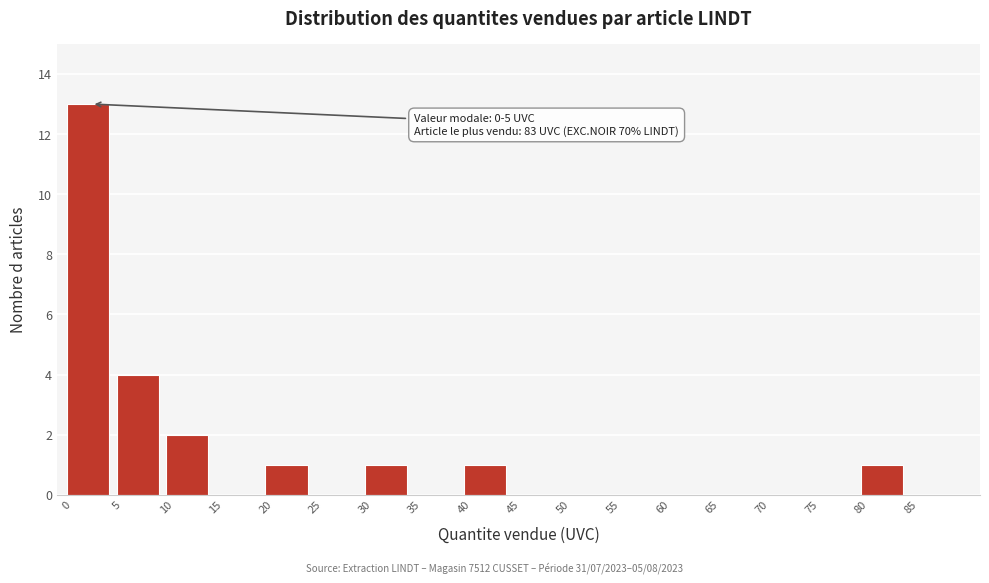

Which range on the x-axis has the tallest bar?

0 to 5